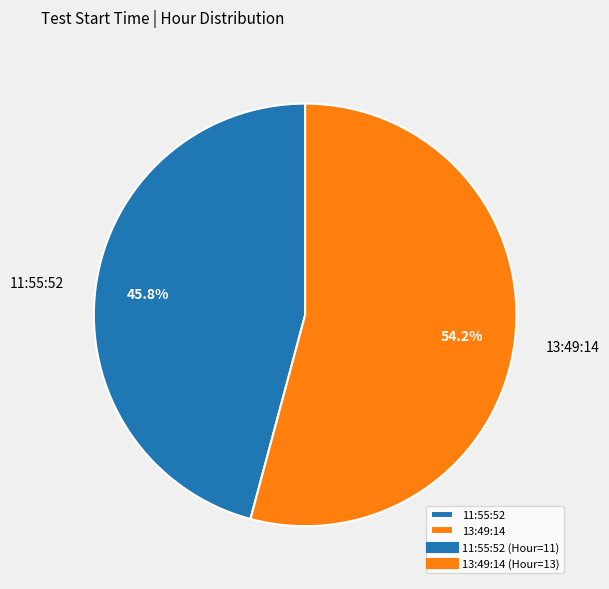

What percentage is the 11:55:52 slice, to the nearest percent?

46%